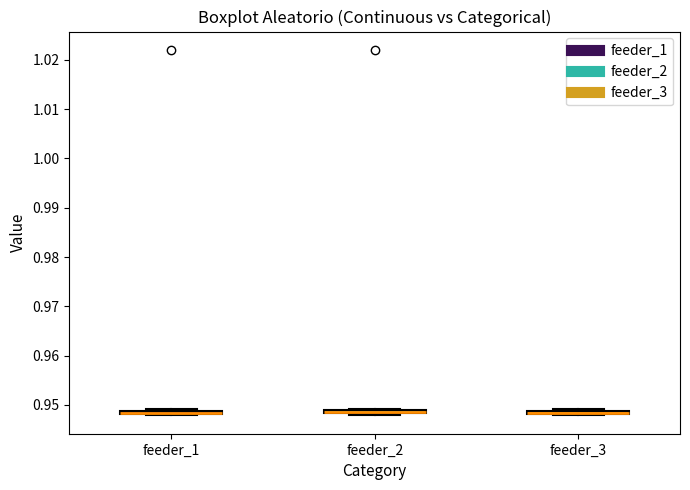

Where is the lower edge of the box for feeder_1 on the y-axis? The values are not printed on the chart, so give them approximately, as read against the axis.

0.948